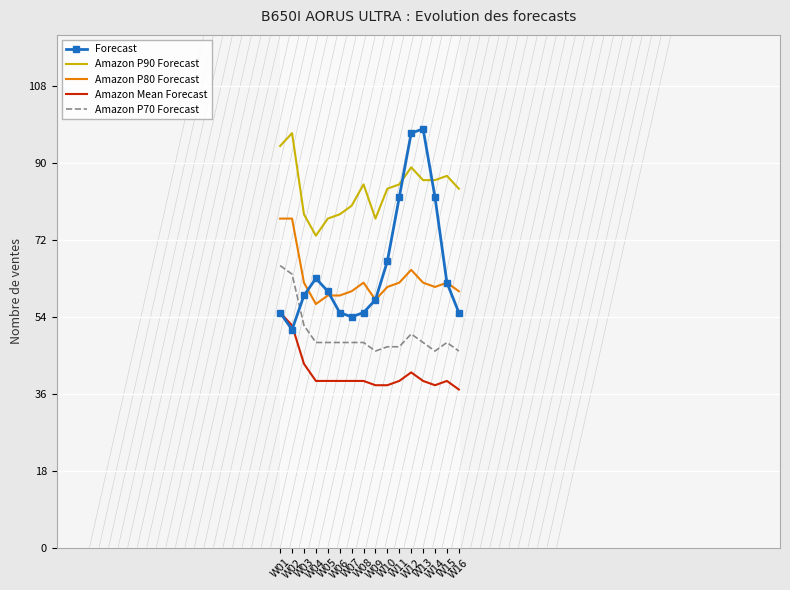

What is the greatest value displayed?

98